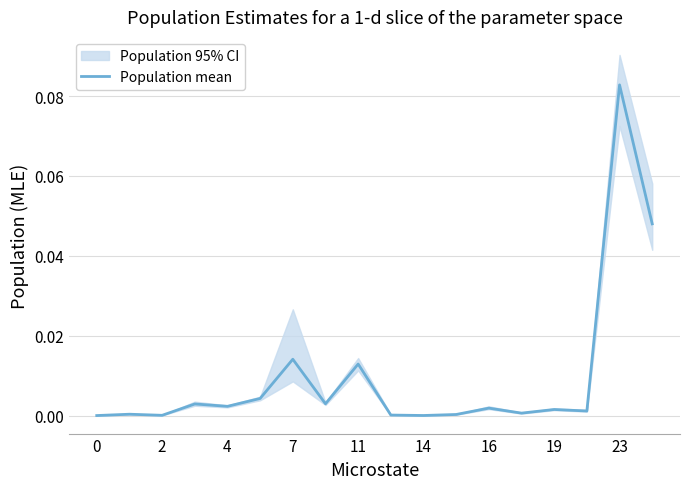

Count the number of categories in the chart.

18